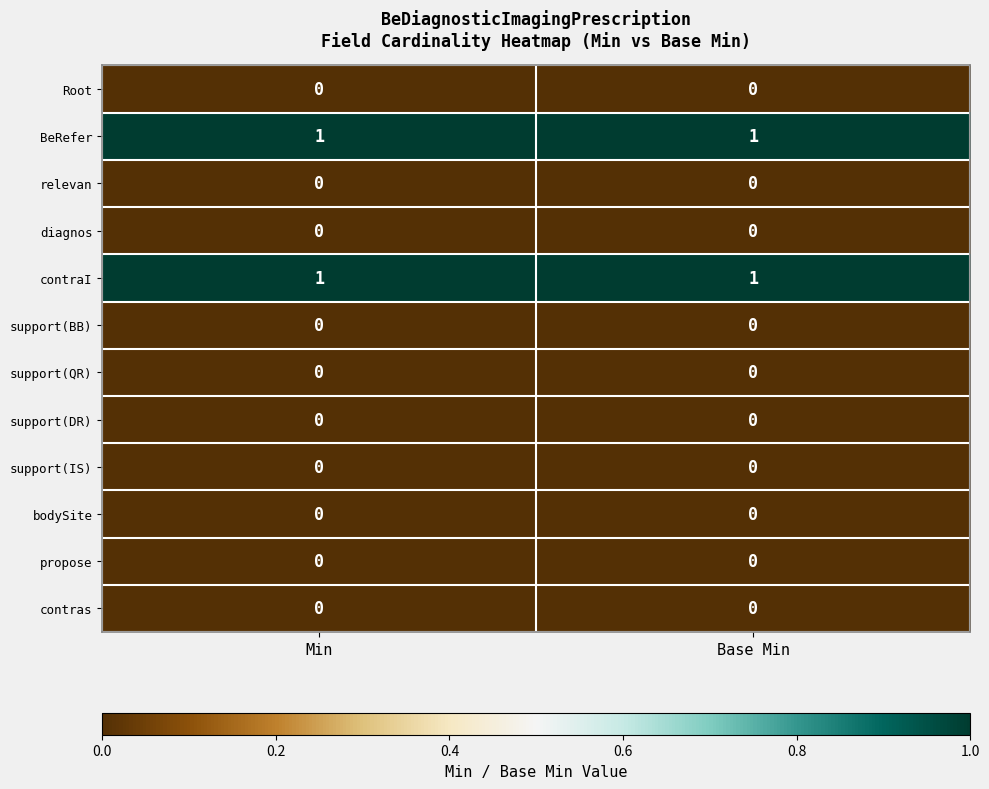

The value of bodySite at Base Min is 0. True or false?

True